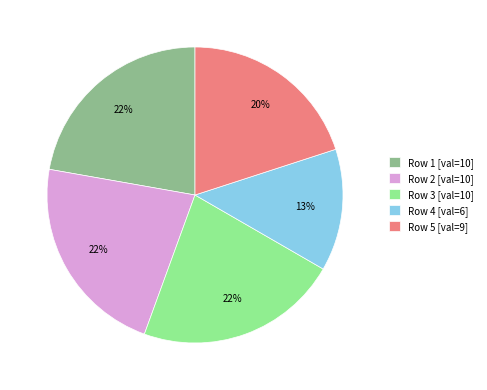

Combined, do Row 5 [val=9] and Row 1 [val=10] account for over 50%?

No